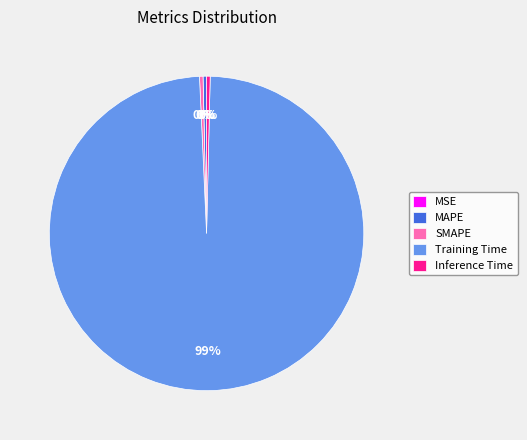

Between Training Time and SMAPE, which is larger?

Training Time